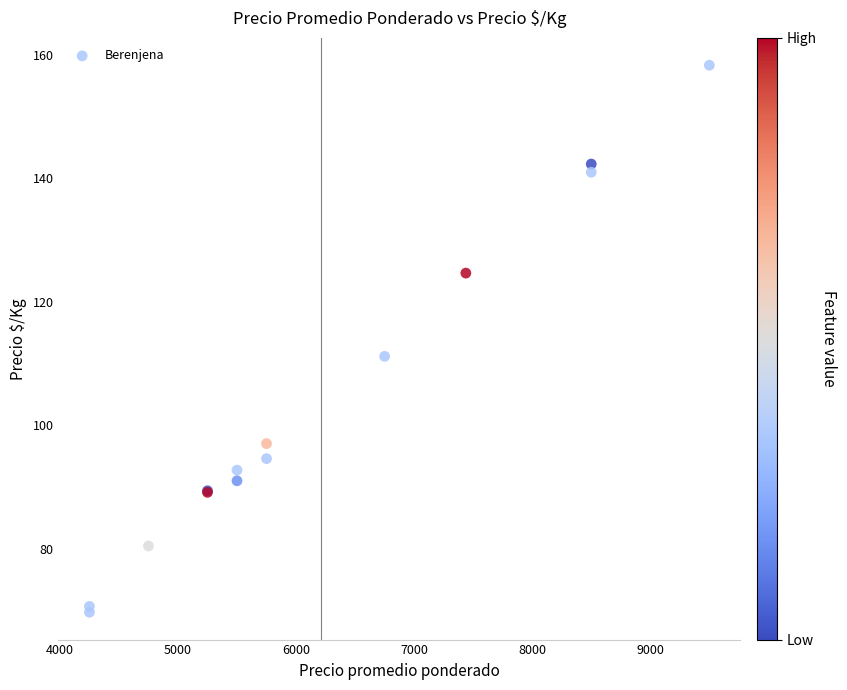

What Y value in the scatter plot is closest to 113?

111.1